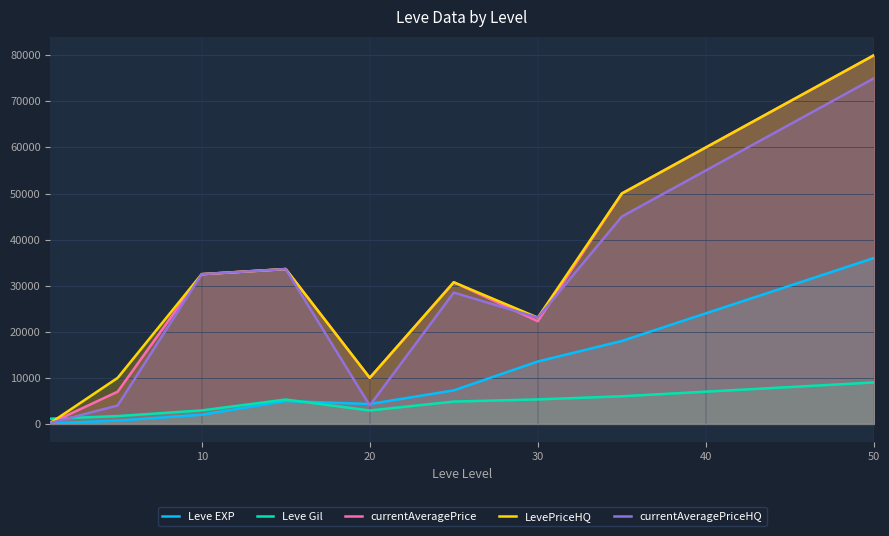

Read the LevePriceHQ value at 10.

32500